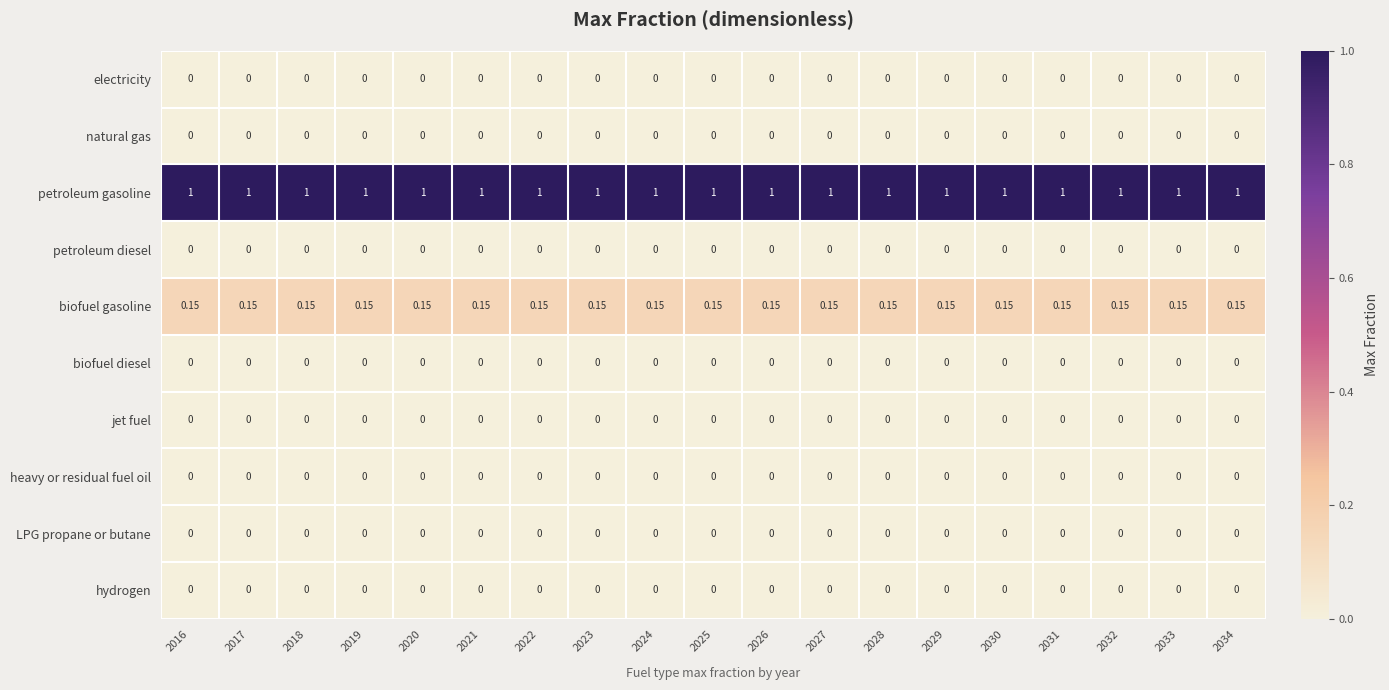

Which series has the largest total across all categories?

petroleum gasoline